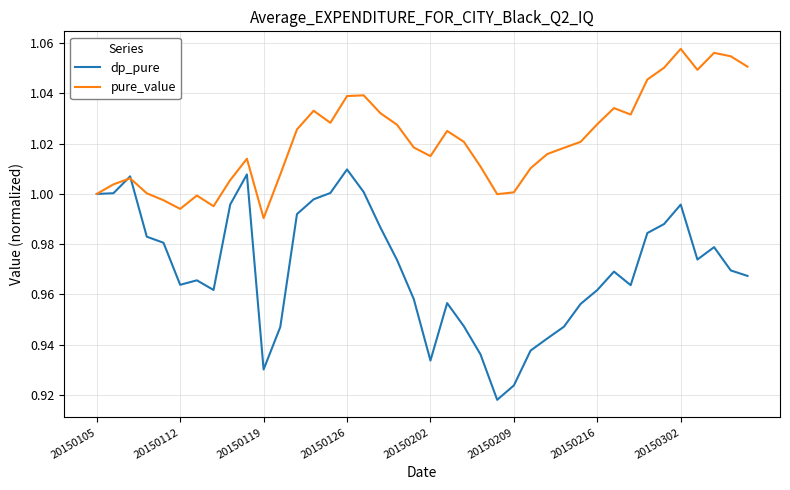

Which series has the largest total across all categories?

pure_value